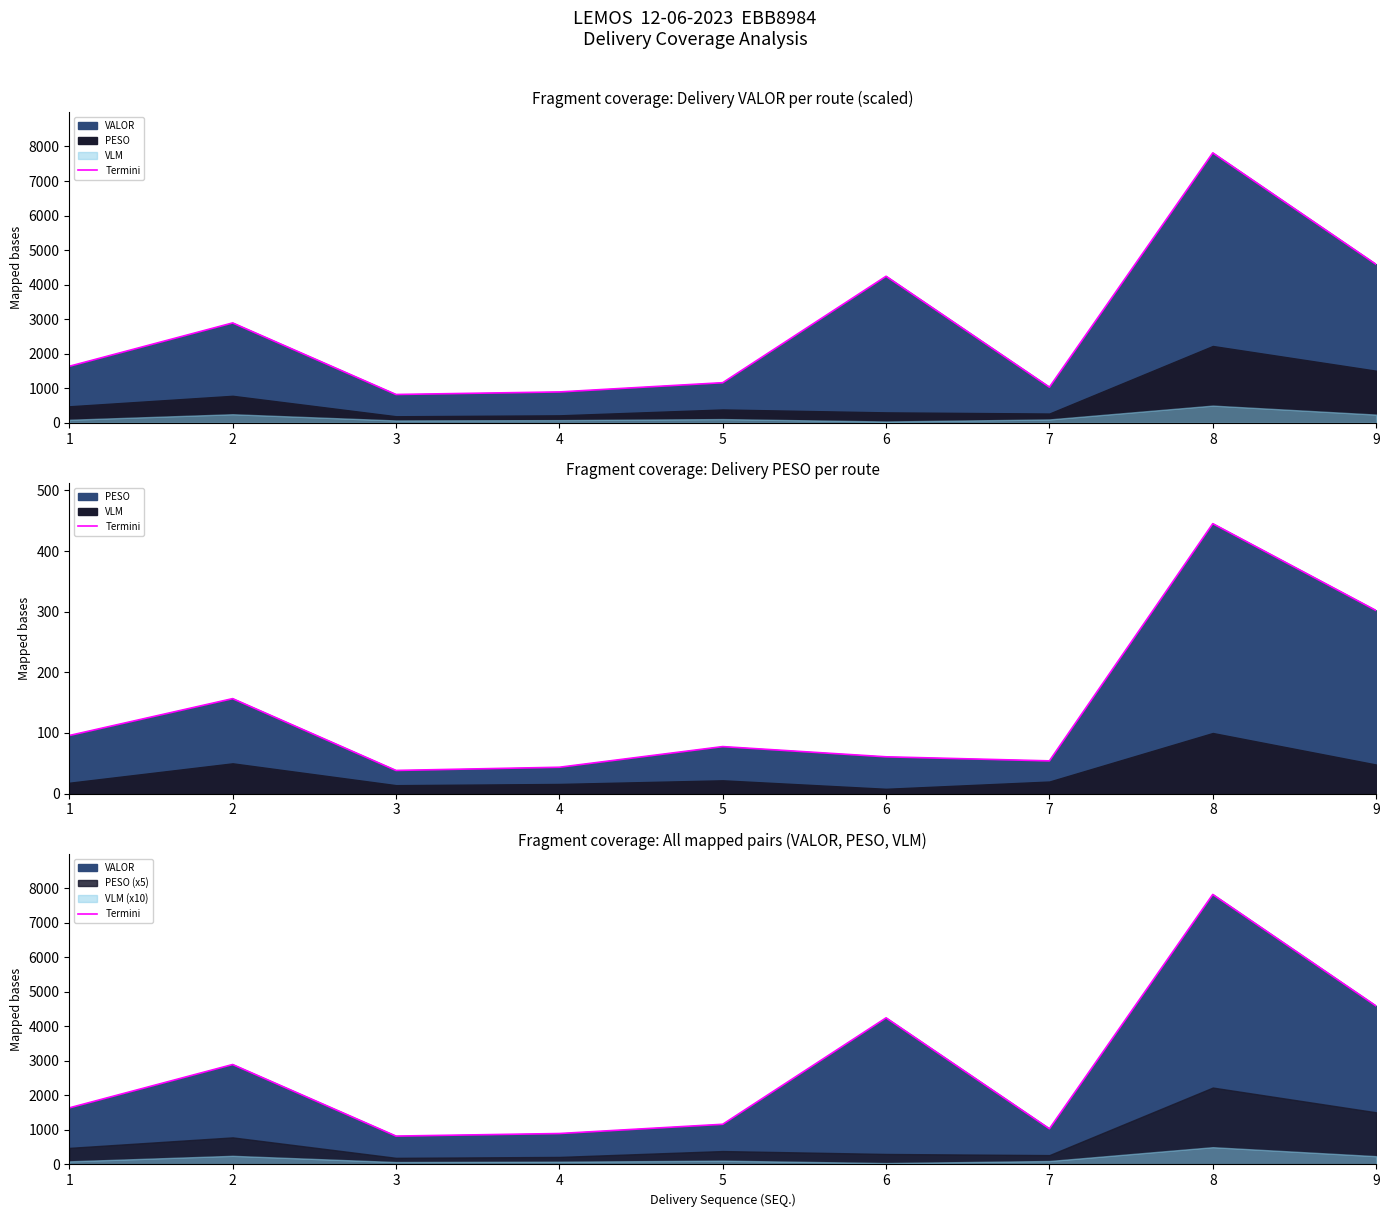

How many lines are shown in the chart?

1